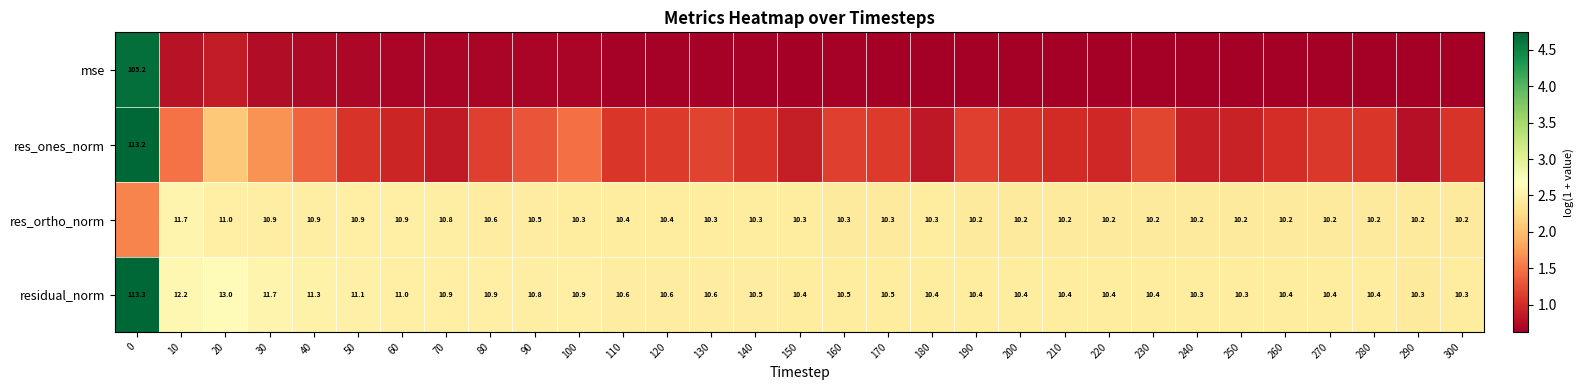

Is it true that residual_norm equals 2.4 at 230?

True